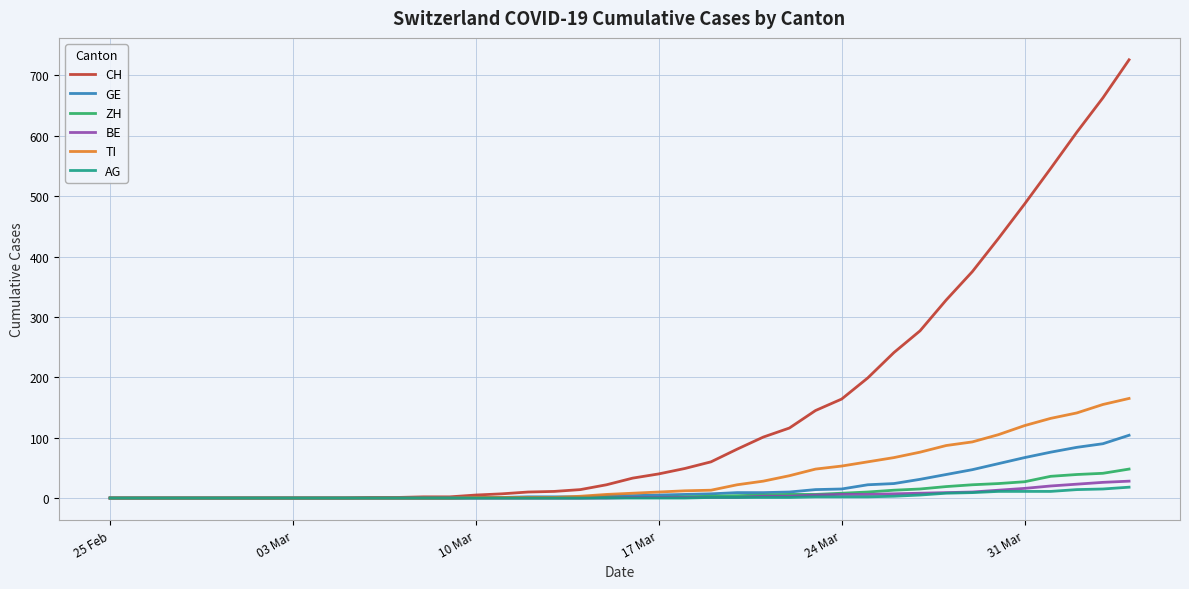

What is the maximum value shown in the chart?

726